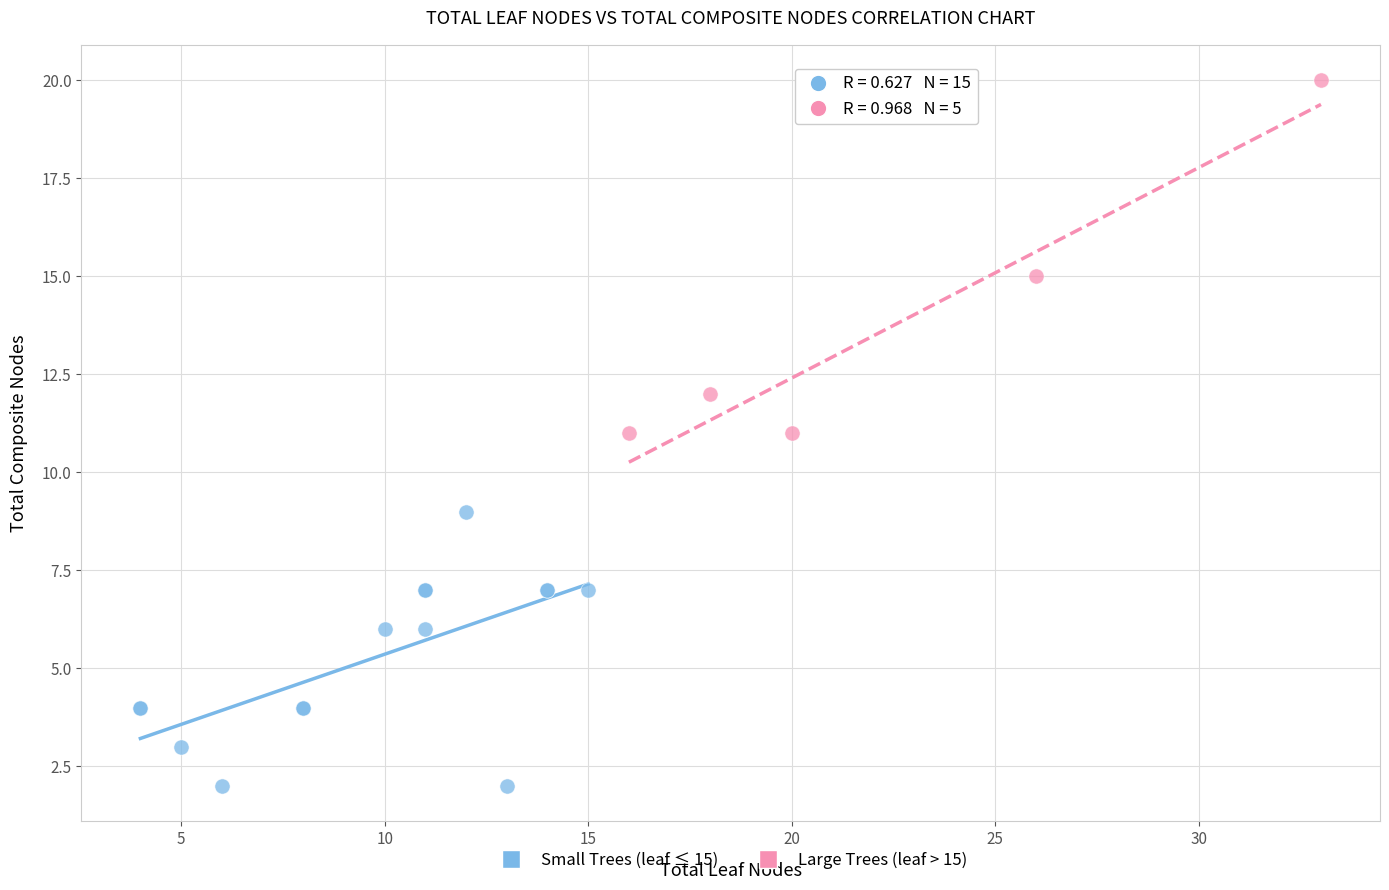

Which series has the widest spread of Y values?

Large Trees (leaf > 15)